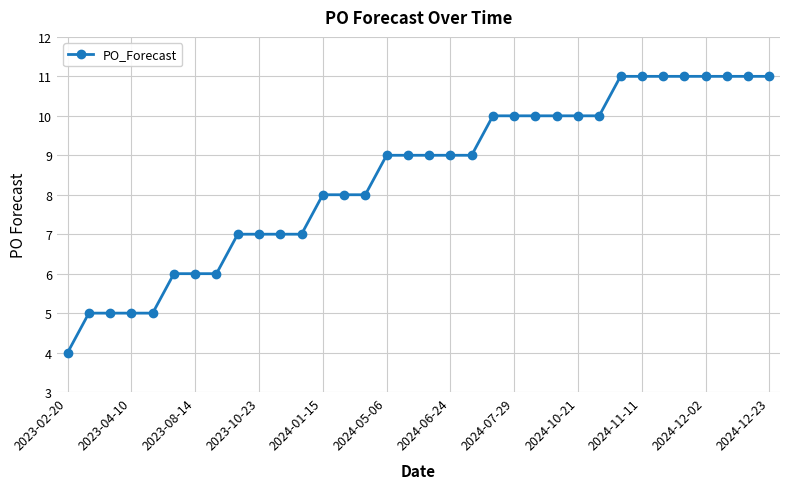

What is the value of the 28th point from the left?

11